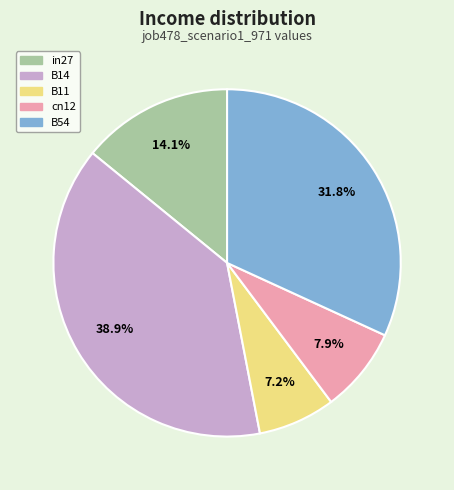

The in27 slice represents 14% of the pie. True or false?

True